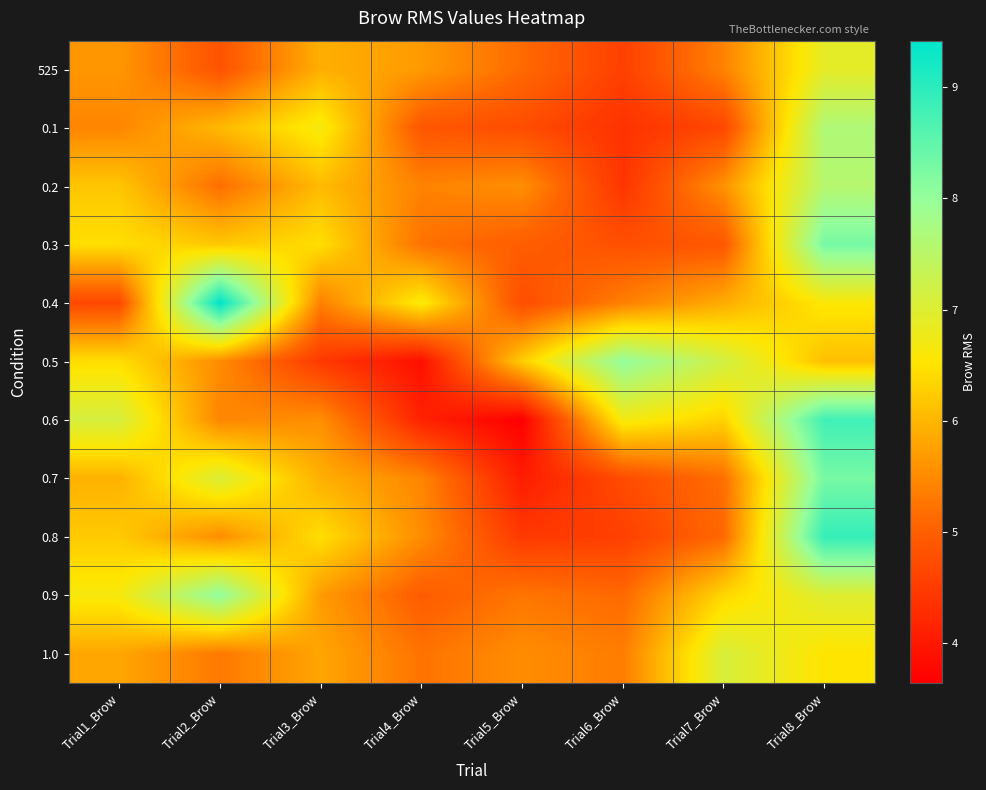

At how many categories does at least one series exceed 6?

8